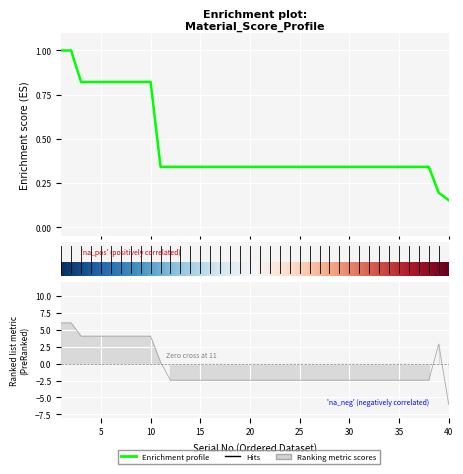

List the labels in order of Transmittance value, largest first.

1, 2, 3, 4, 5, 6, 7, 8, 9, 10, 39, 11, 12, 13, 14, 15, 16, 17, 18, 19, 20, 21, 22, 23, 24, 25, 26, 27, 28, 29, 30, 31, 32, 33, 34, 35, 36, 37, 38, 40